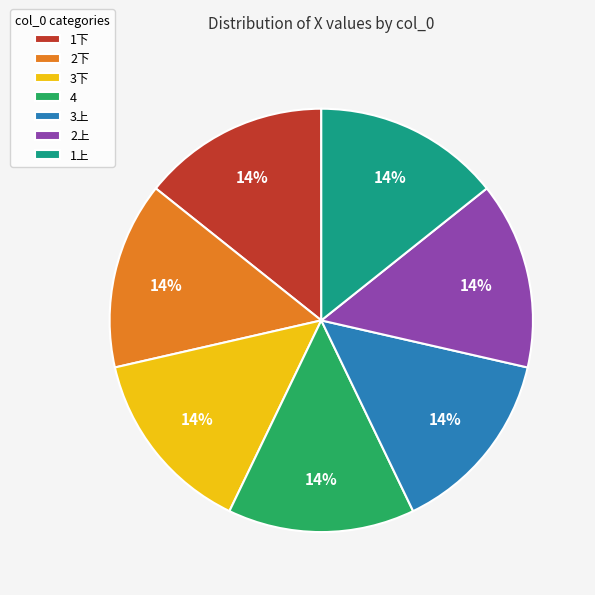

Count the number of slices in the pie.

7